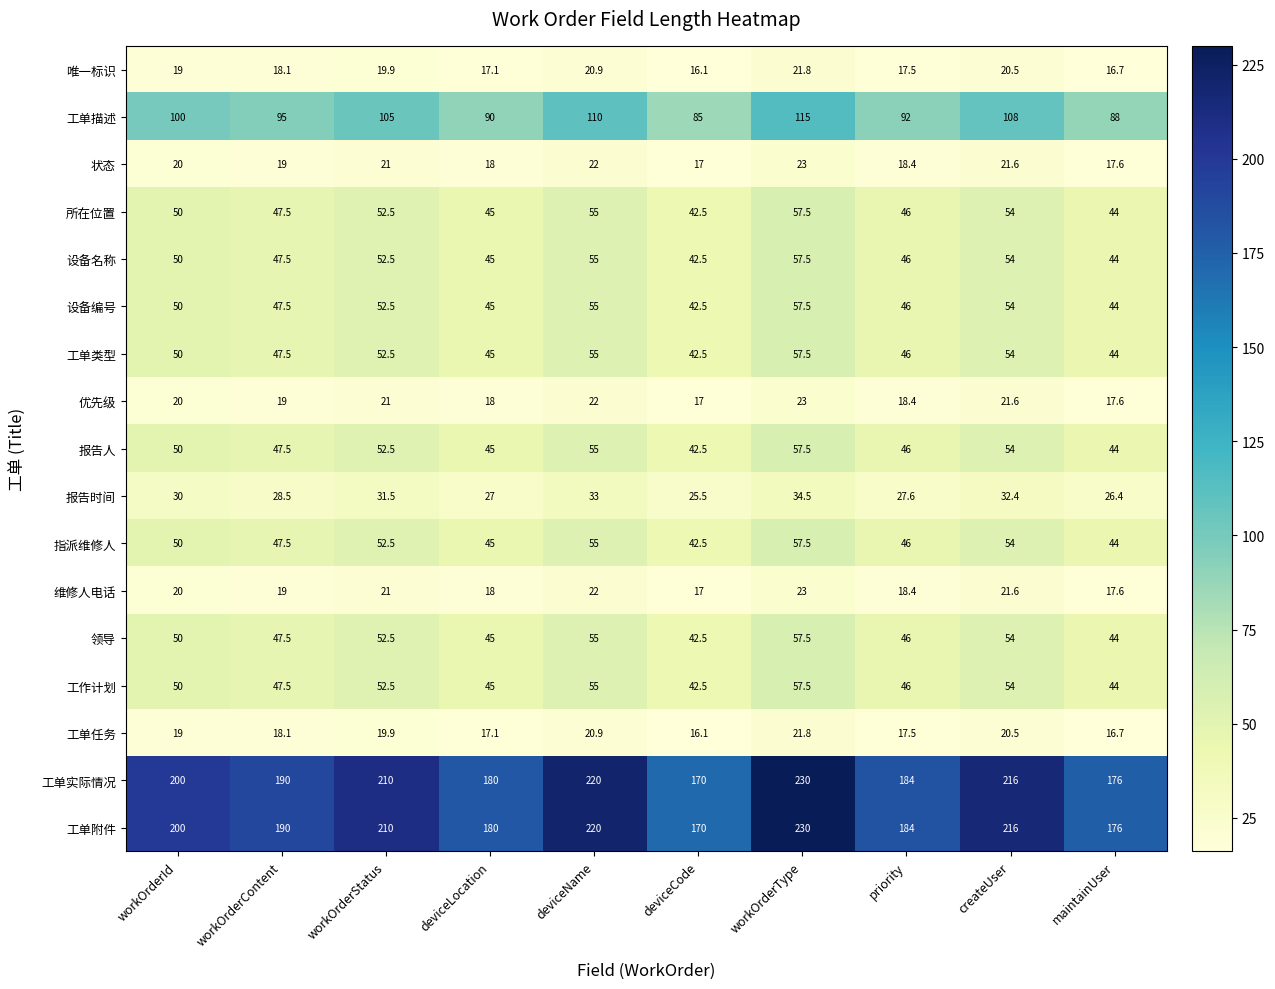

At how many categories does at least one series exceed 197?

5